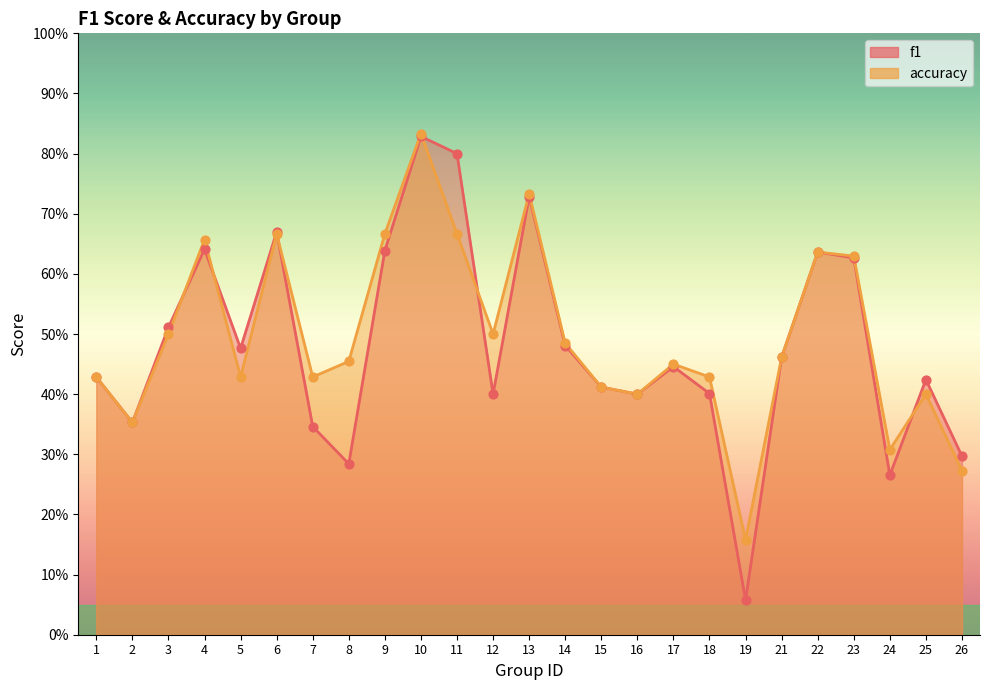

At how many categories does at least one series exceed 0?

25